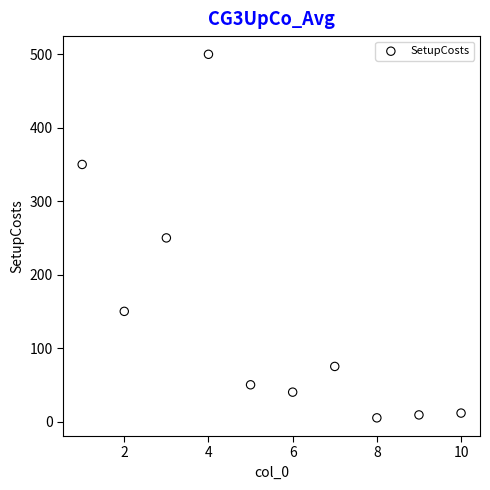

What is the average Y value?

144.1